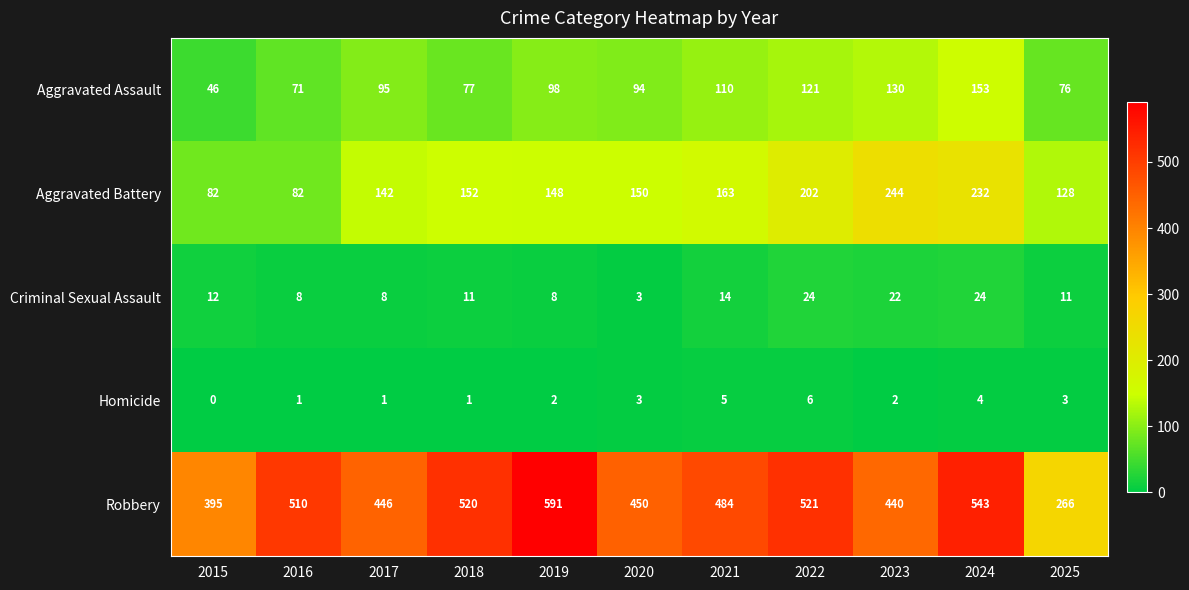

Is it true that Aggravated Battery equals 59 at 2020?

False